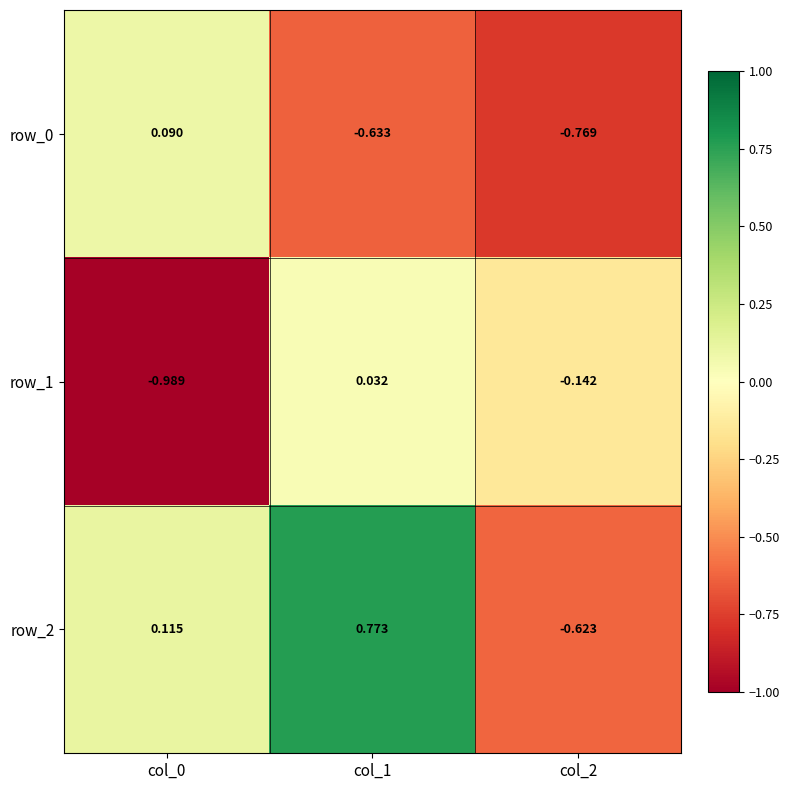

Is the value of row_0 at col_0 greater than the value of row_2 at col_2?

Yes